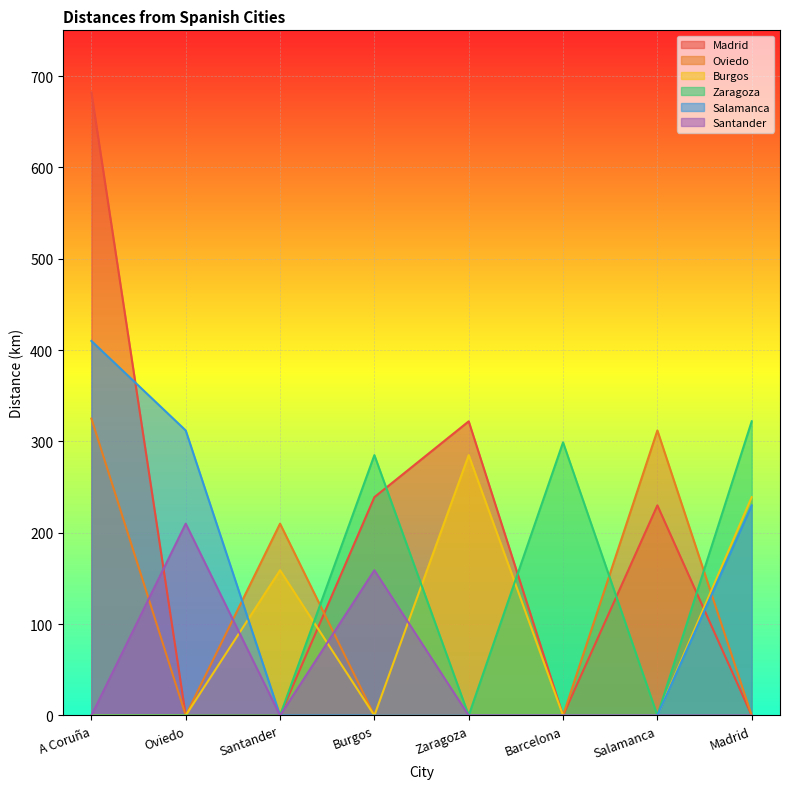

Rank the series by their maximum value, from lowest to highest.

Santander, Burgos, Zaragoza, Oviedo, Salamanca, Madrid